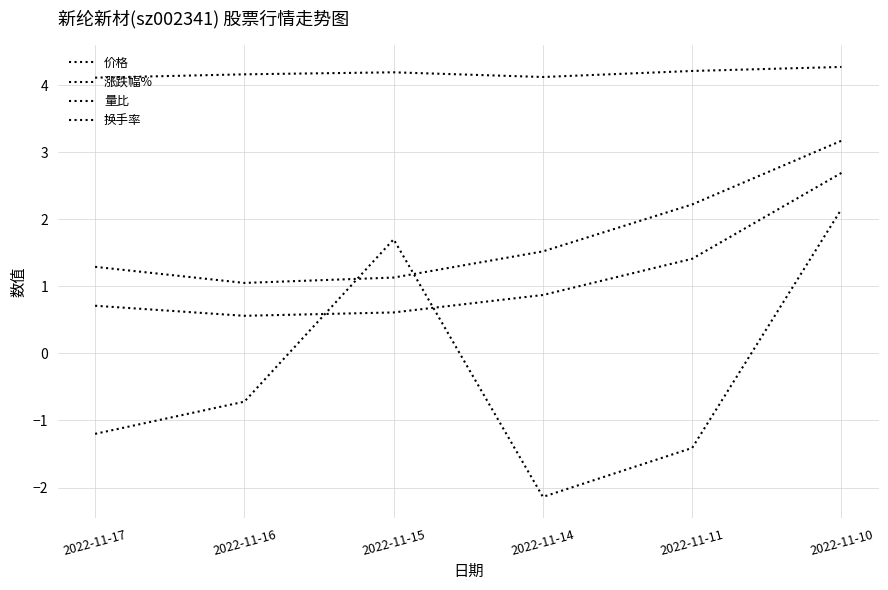

What is the difference between the maximum and minimum values in the 涨跌幅% series?

4.3